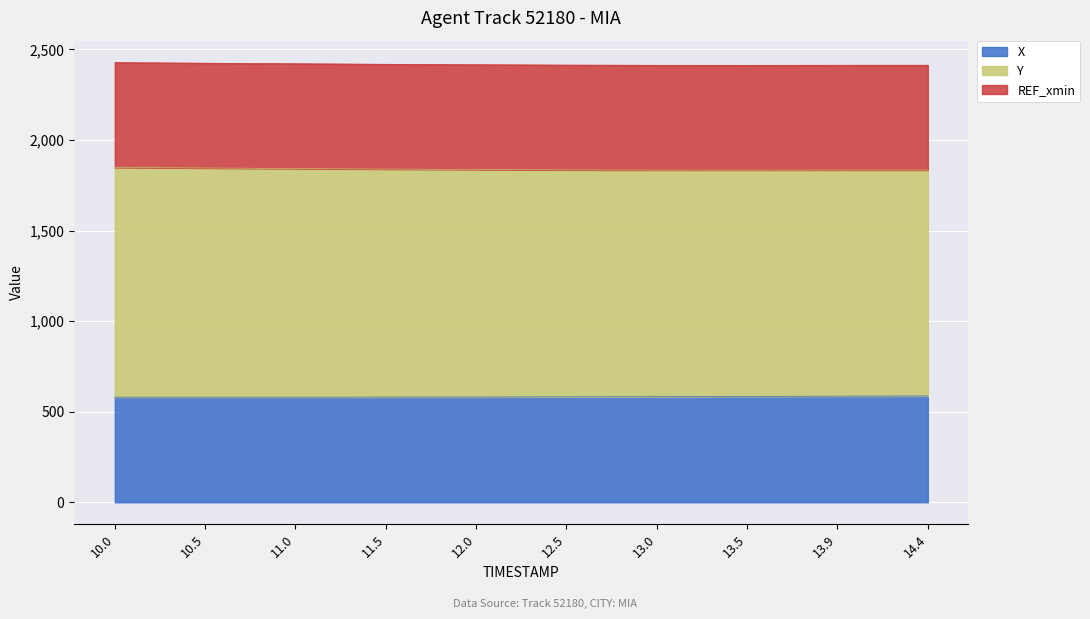

Between 10.0 and 11.5, which series saw the biggest shift?

Y